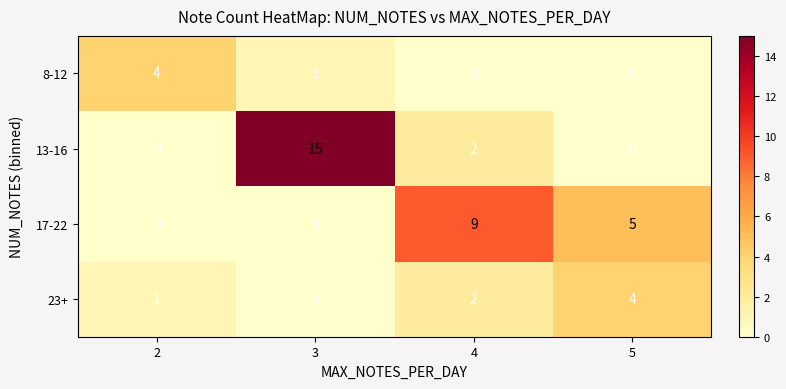

Which label corresponds to the largest value in the chart?

3